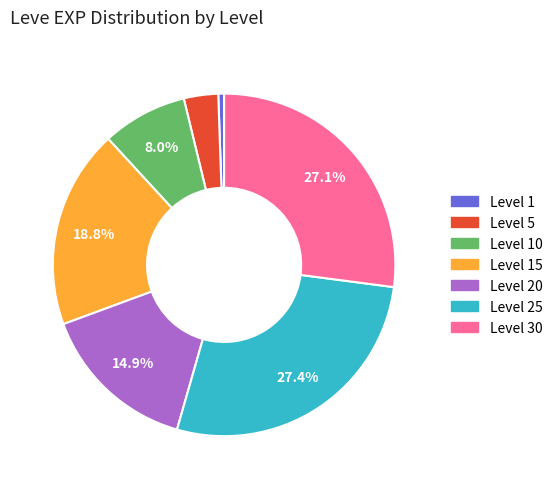

Is there any slice that represents more than half of the pie?

No